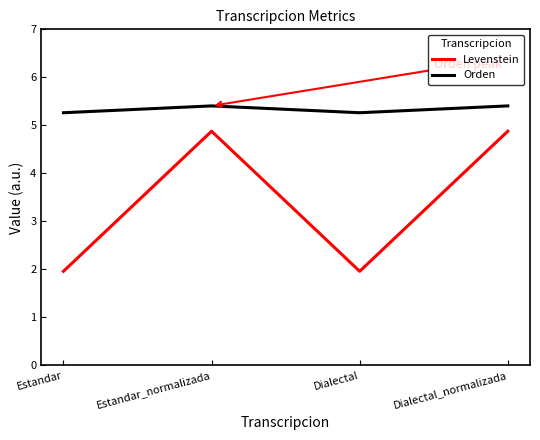

True or false: Levenstein and Orden intersect in this chart.

False